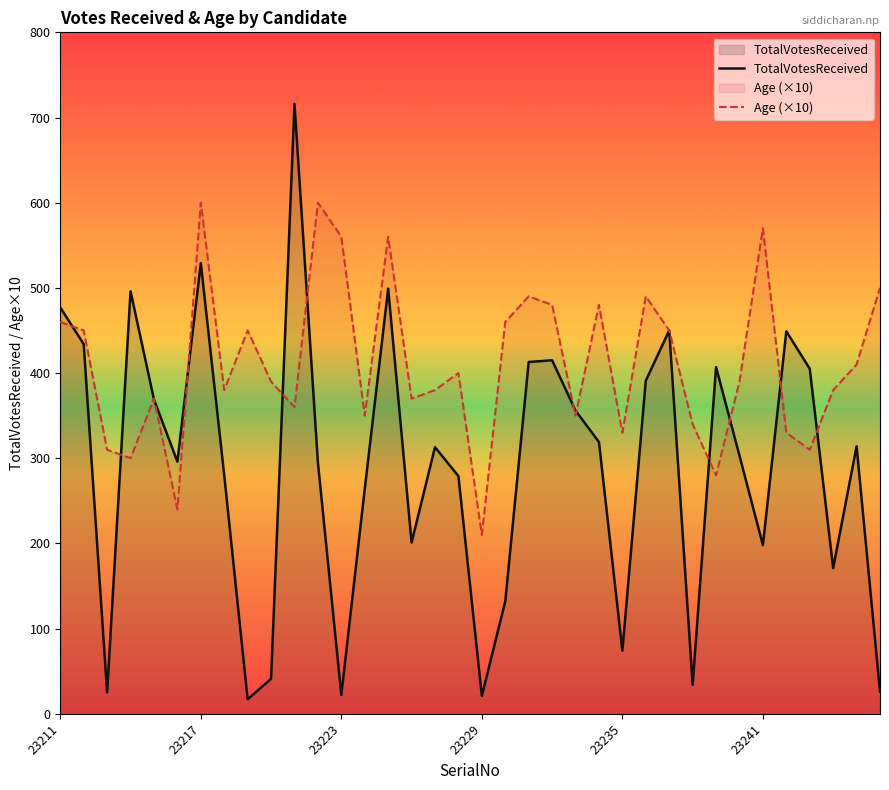

Rank the series by their average value, from highest to lowest.

Age (×10), TotalVotesReceived